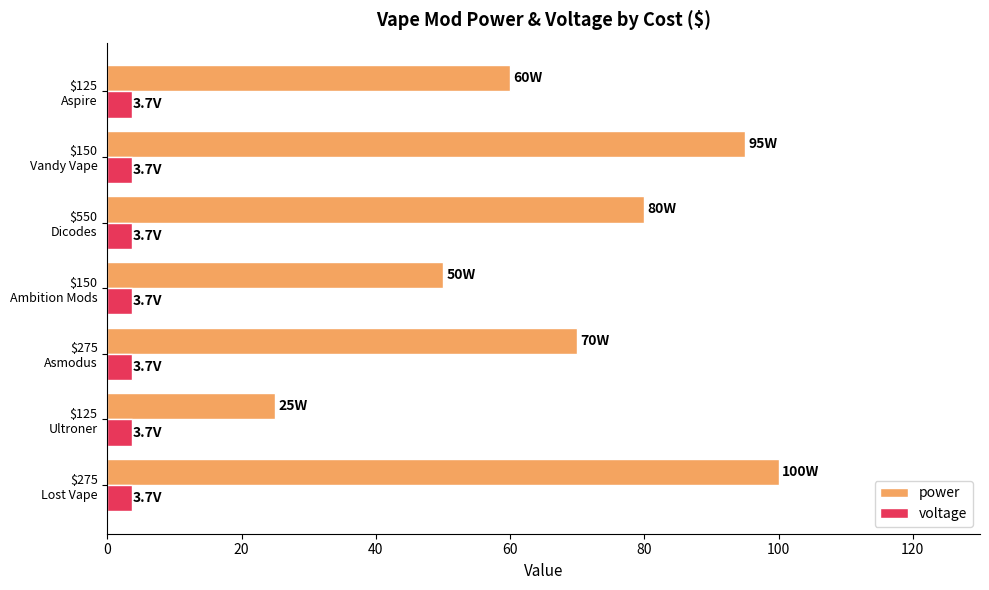

Which series has the widest spread of values?

power